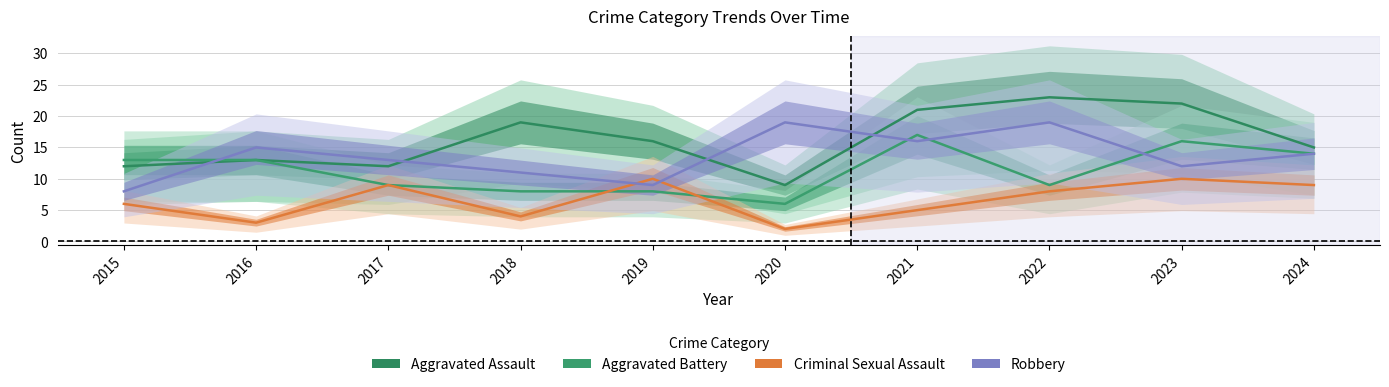

True or false: Aggravated Battery and Aggravated Assault cross at least once.

False